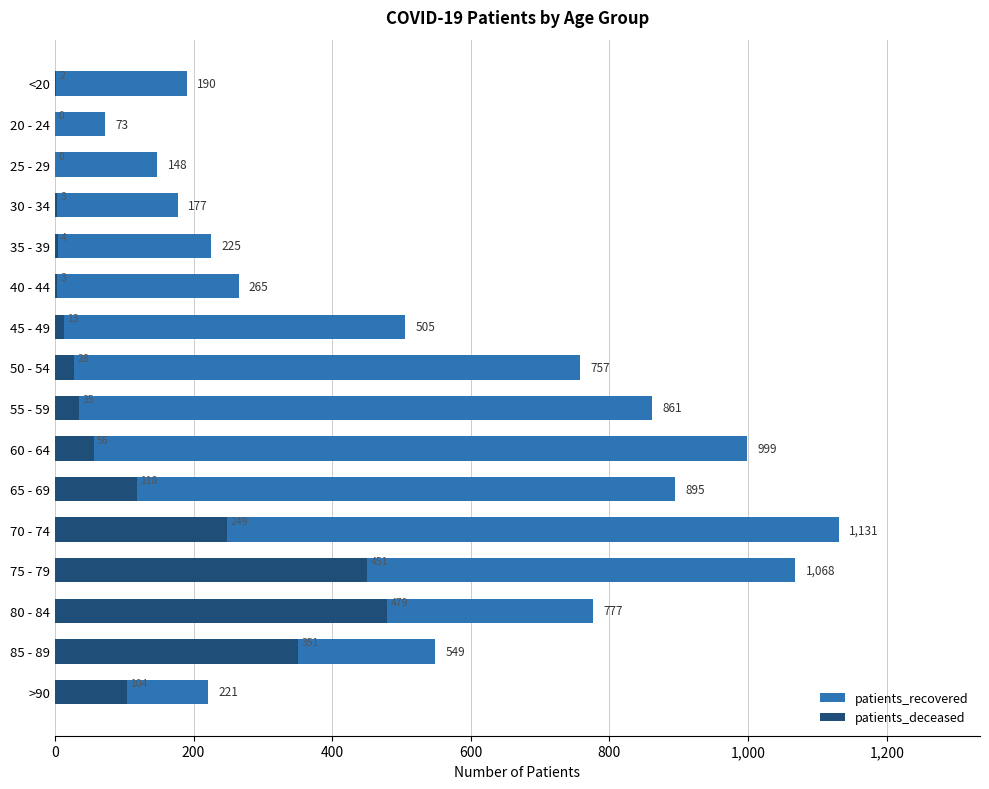

How many series are shown in this chart?

2